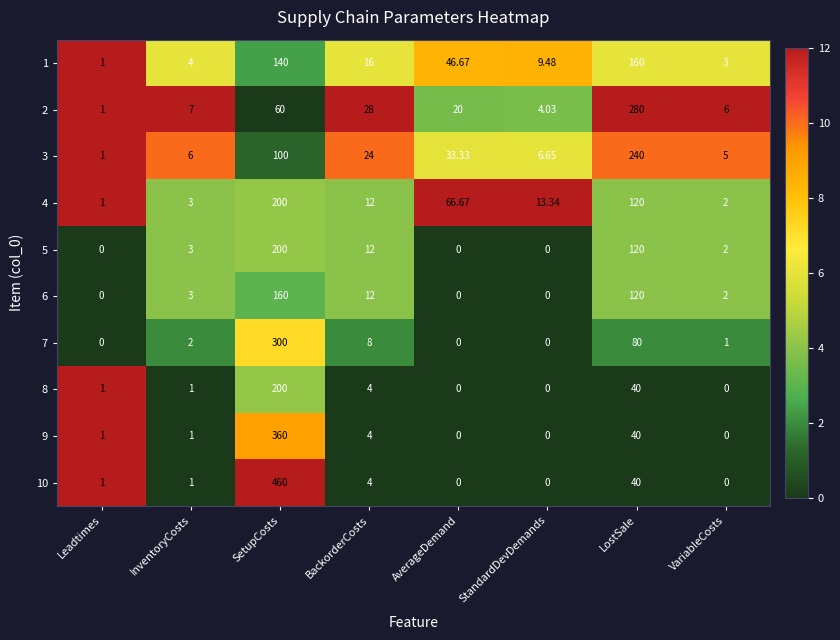

Which category has the lowest value in the 2 series?

Leadtimes